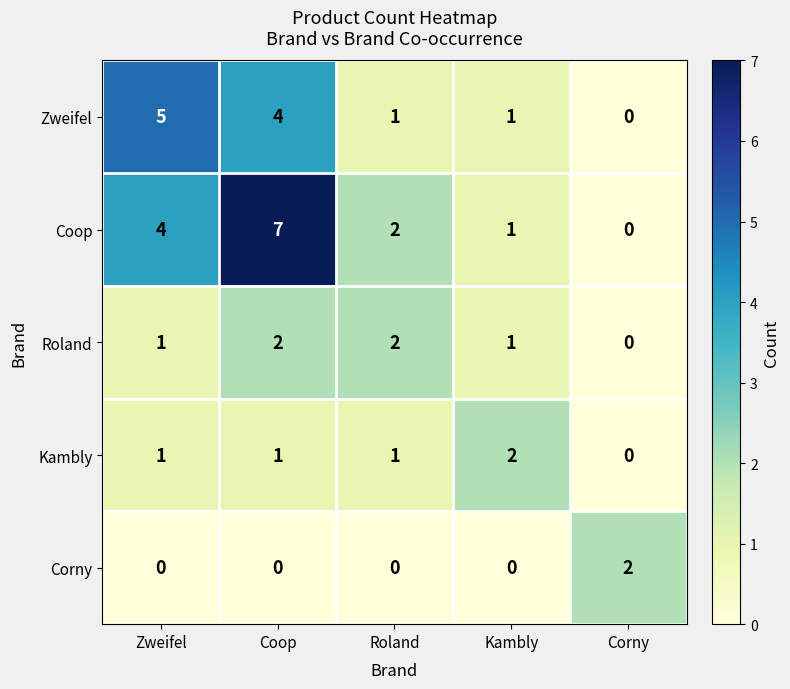

Where does the Coop series first go above 2?

Zweifel